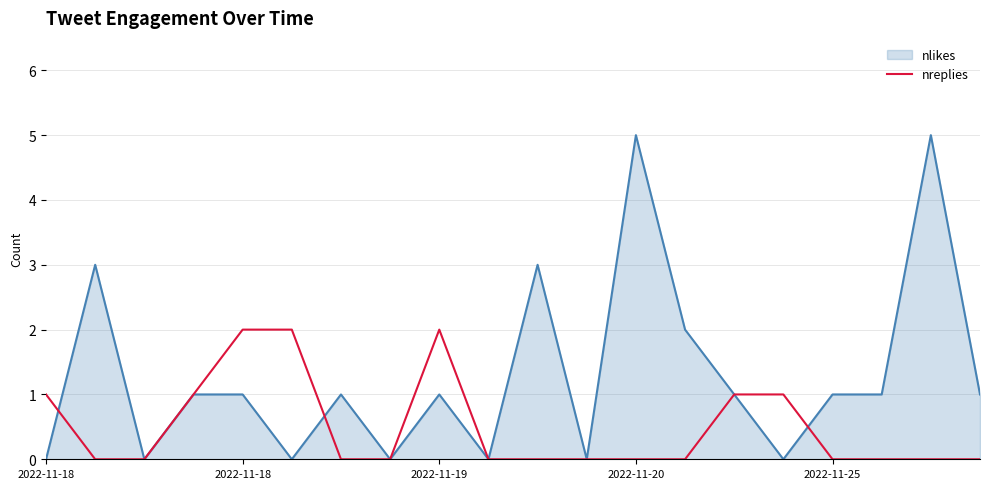

What is the maximum value shown in the chart?

5